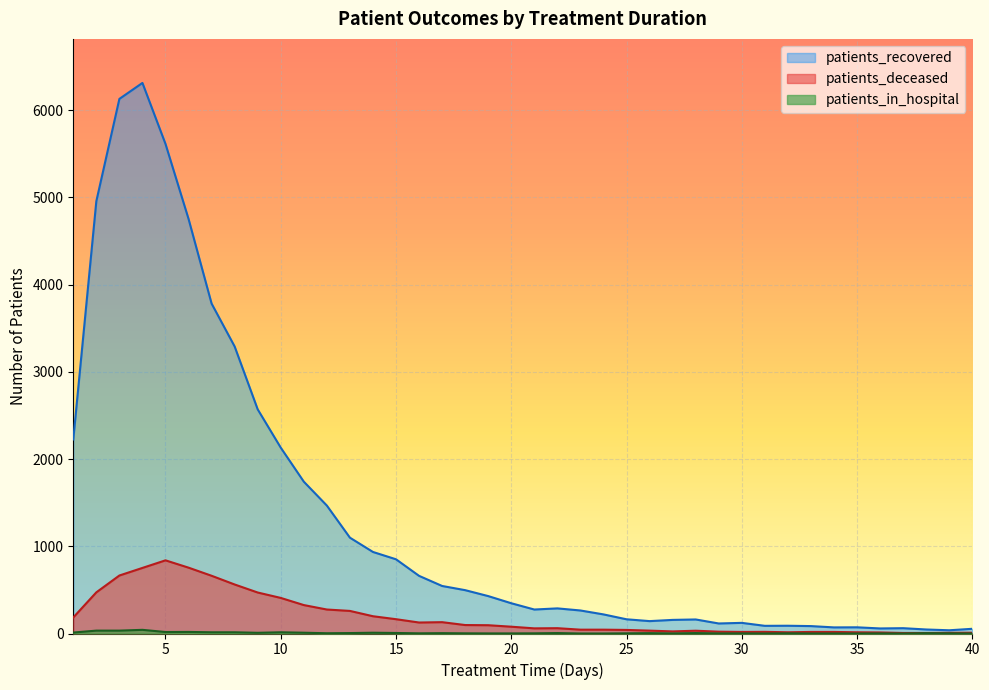

In patients_in_hospital, how many points are lower than both neighbors (excluding endpoints)?

7